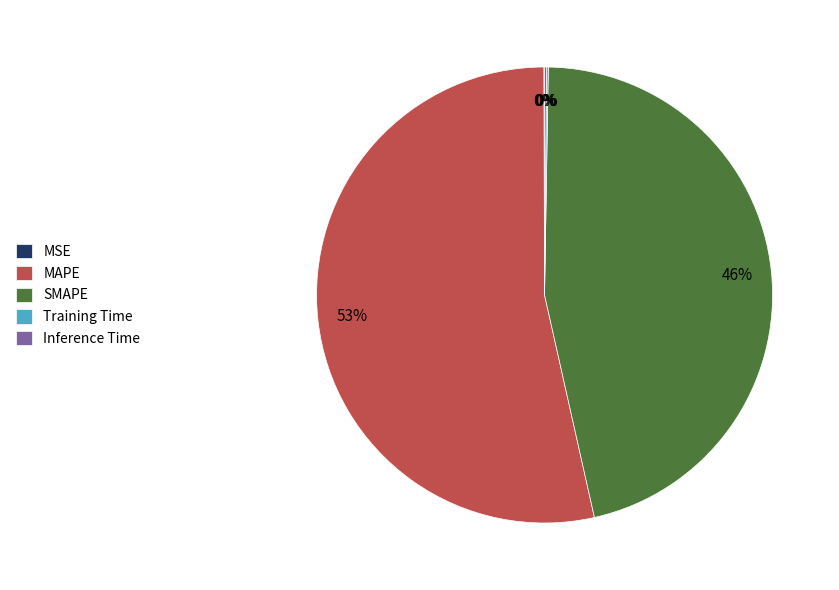

Which slice is the largest?

MAPE